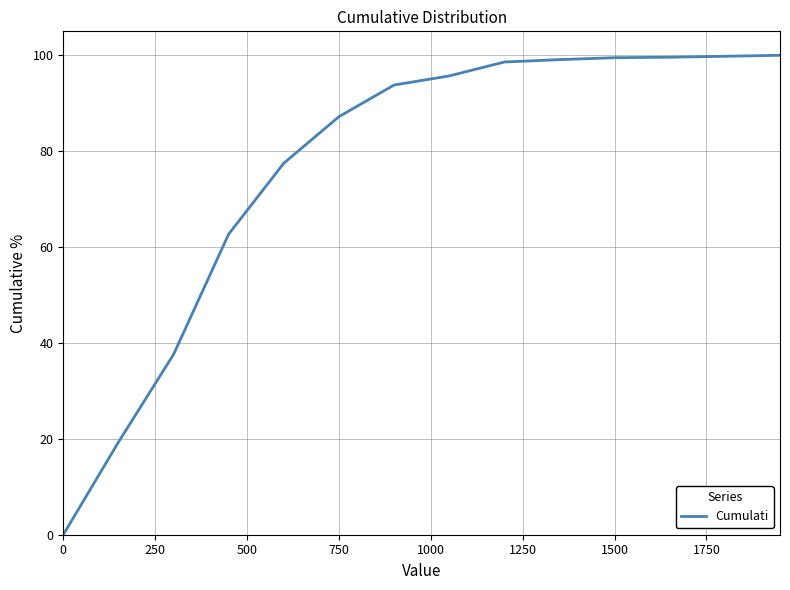

What is the difference between the maximum and minimum values?

100.0